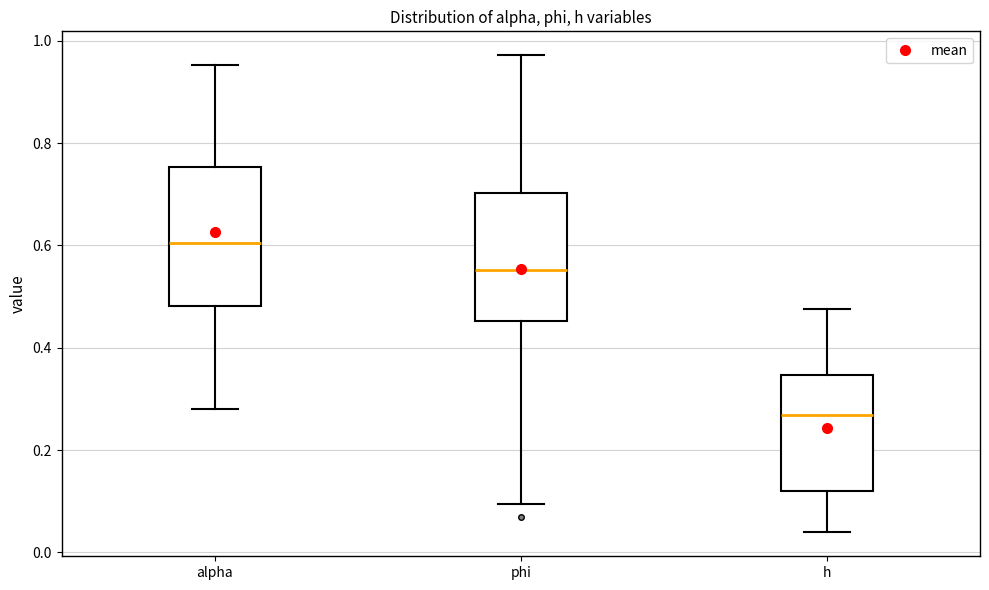

Where is the upper edge of the box for alpha on the y-axis? The values are not printed on the chart, so give them approximately, as read against the axis.

0.76